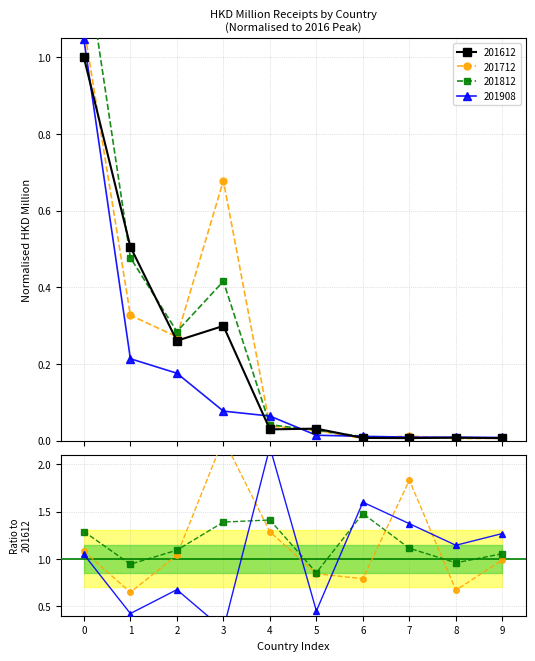

Reading left to right, list all the values displayed in this chart.

201712 ratio: 0=1.1	1=0.6	2=1.0	3=2.3	4=1.3	5=0.8	6=0.8	7=1.8	8=0.7	9=1.0
201812 ratio: 0=1.3	1=0.9	2=1.1	3=1.4	4=1.4	5=0.9	6=1.5	7=1.1	8=1.0	9=1.1
201908 ratio: 0=1.0	1=0.4	2=0.7	3=0.3	4=2.2	5=0.5	6=1.6	7=1.4	8=1.1	9=1.3